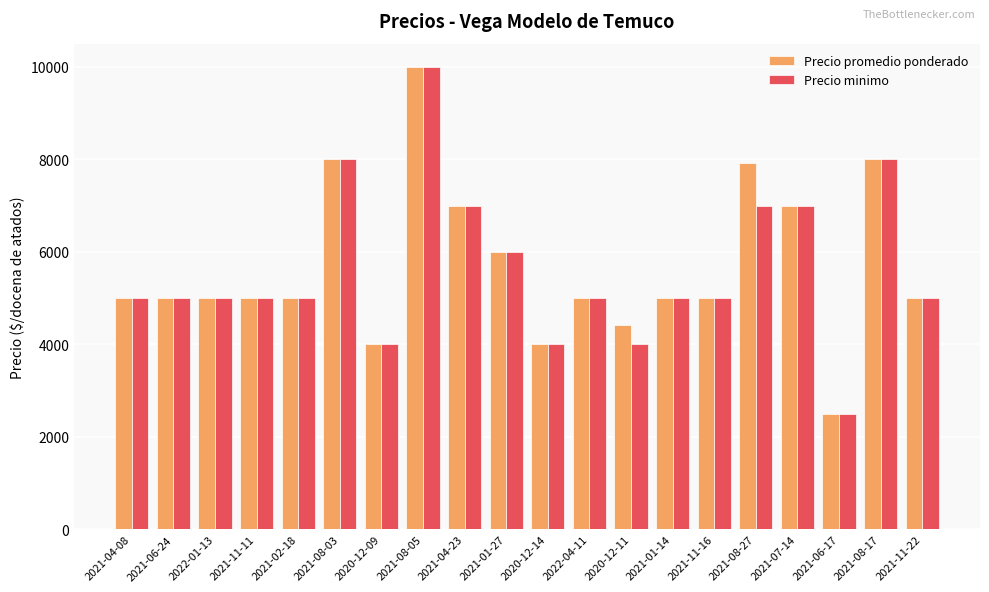

Reading left to right, extract all data points from this chart.

Precio promedio ponderado: 2021-04-08=5000	2021-06-24=5000	2022-01-13=5000	2021-11-11=5000	2021-02-18=5000	2021-08-03=8000	2020-12-09=4000	2021-08-05=10000	2021-04-23=7000	2021-01-27=6000	2020-12-14=4000	2022-04-11=5000	2020-12-11=4429	2021-01-14=5000	2021-11-16=5000	2021-08-27=7917	2021-07-14=7000	2021-06-17=2500	2021-08-17=8000	2021-11-22=5000
Precio minimo: 2021-04-08=5000	2021-06-24=5000	2022-01-13=5000	2021-11-11=5000	2021-02-18=5000	2021-08-03=8000	2020-12-09=4000	2021-08-05=10000	2021-04-23=7000	2021-01-27=6000	2020-12-14=4000	2022-04-11=5000	2020-12-11=4000	2021-01-14=5000	2021-11-16=5000	2021-08-27=7000	2021-07-14=7000	2021-06-17=2500	2021-08-17=8000	2021-11-22=5000